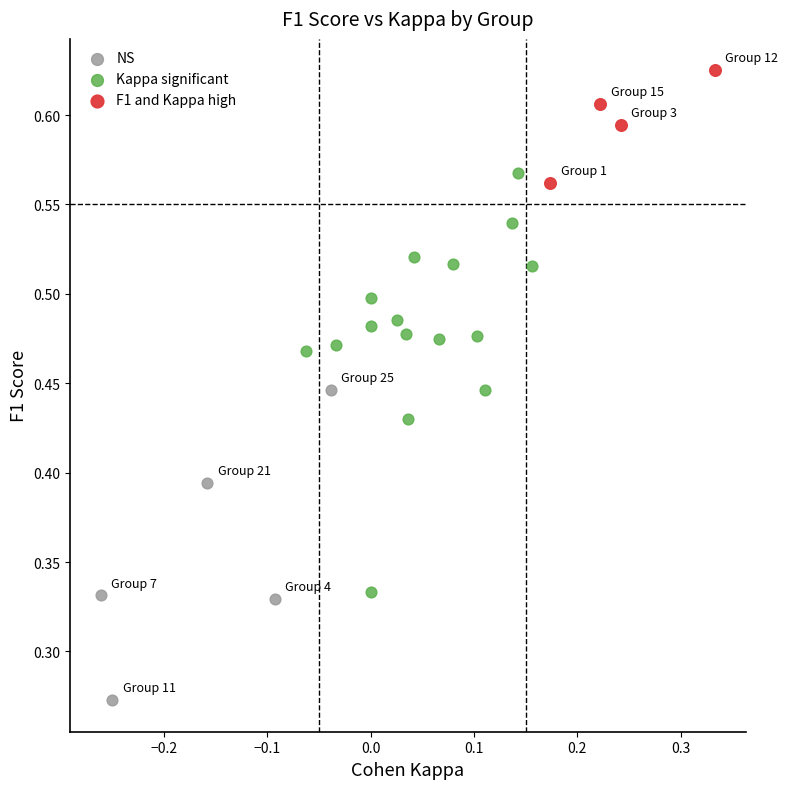

Which series contains the highest Y value?

F1 and Kappa high